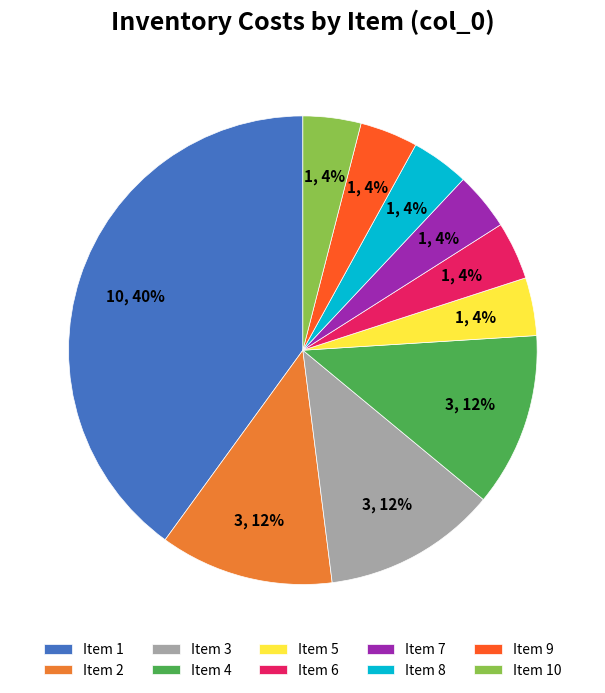

Combined, do Item 7 and Item 4 account for over 50%?

No